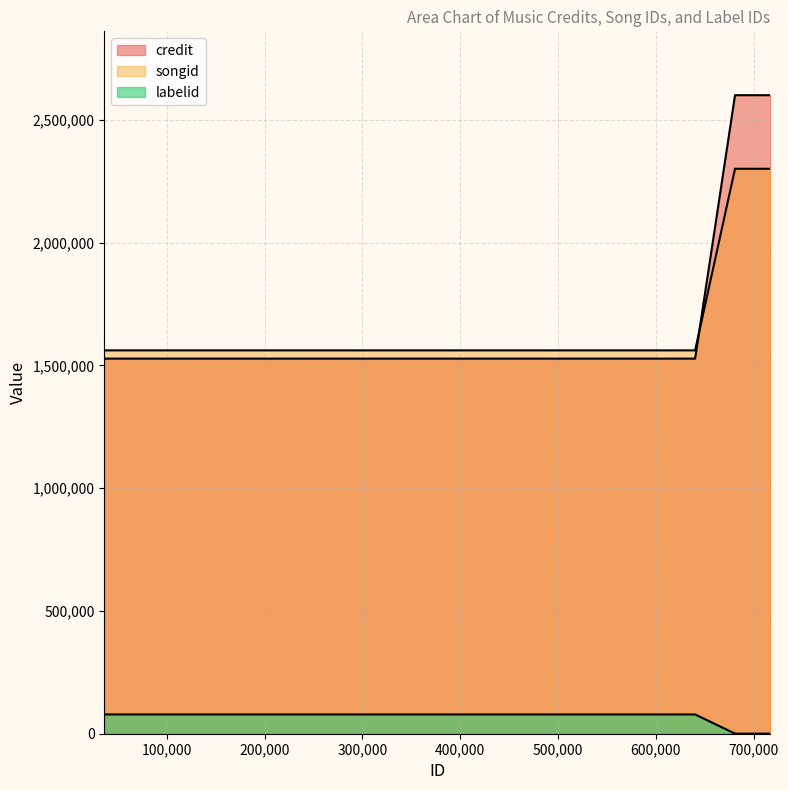

True or false: labelid has a value of 388 at 716875.

True